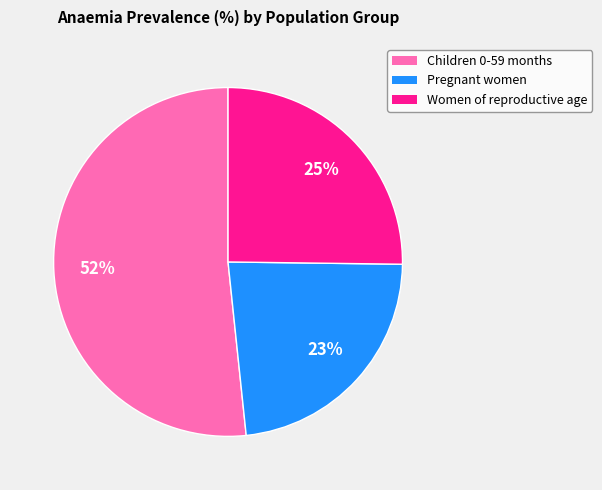

To the nearest percent, what is the difference between the Women of reproductive age and Pregnant women slice percentages?

2%